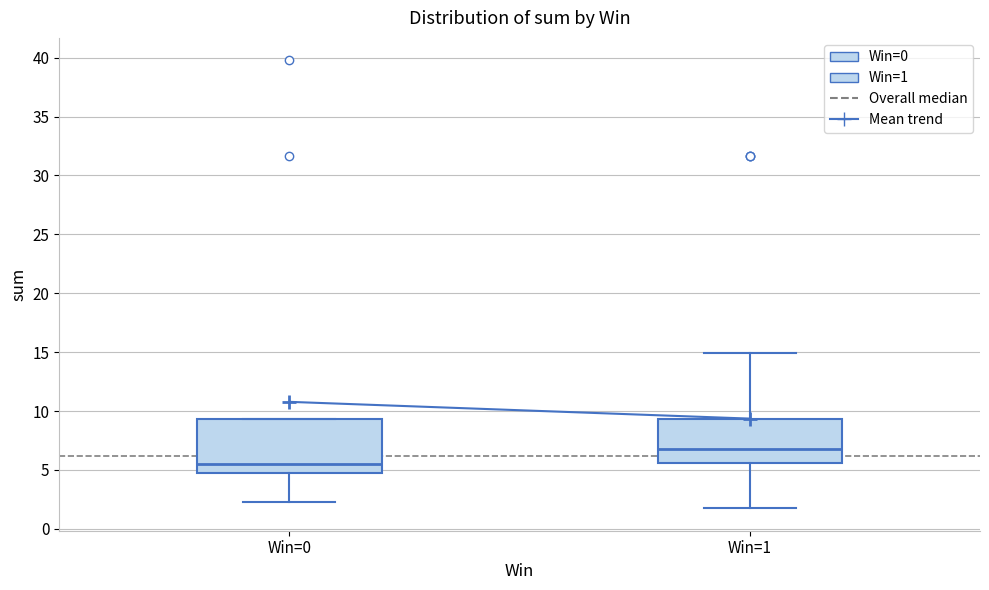

Which box's median line is the highest?

Win=1